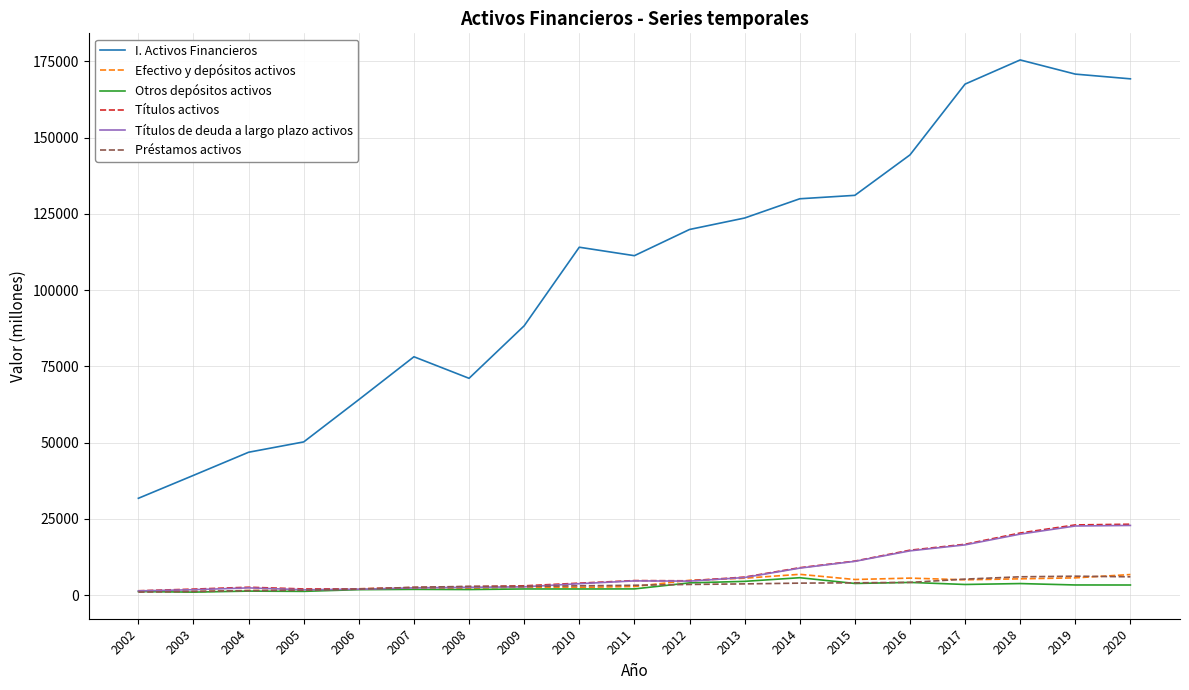

True or false: Otros depósitos activos has more than 2 interior local peaks.

True